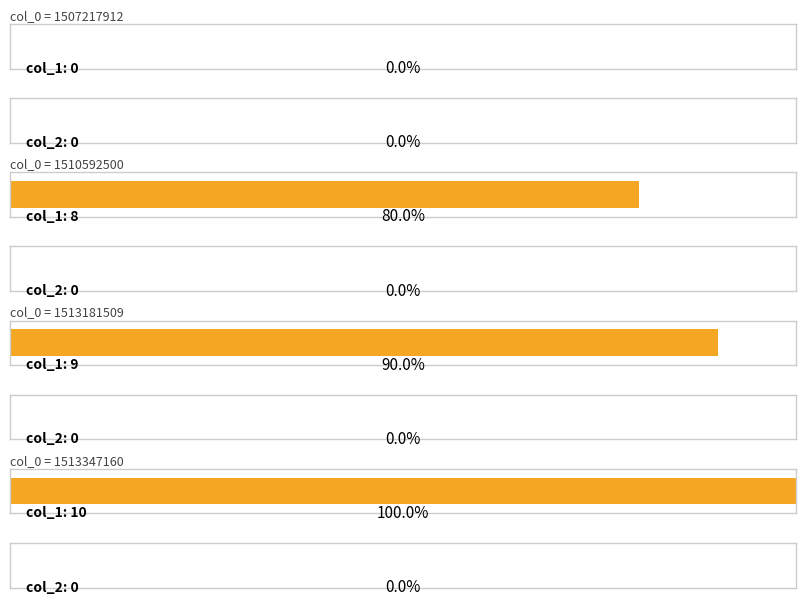

Which has a higher value, 1513347160 or 1507217912?

1513347160